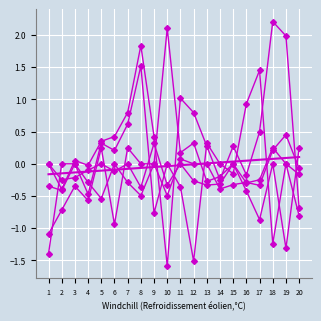

Which series ends up on top after the final intersection of V5 and V3?

V3